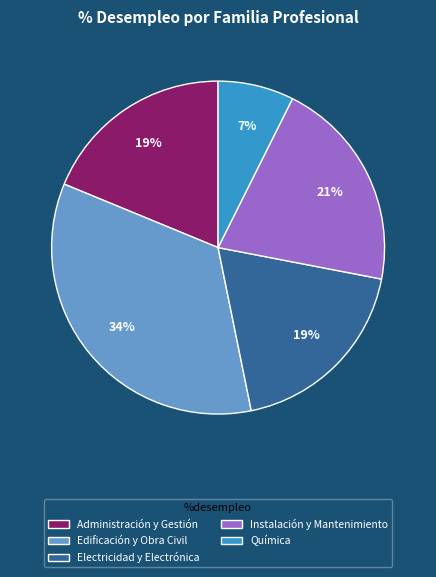

True or false: Instalación y Mantenimiento accounts for 7% of the total.

False